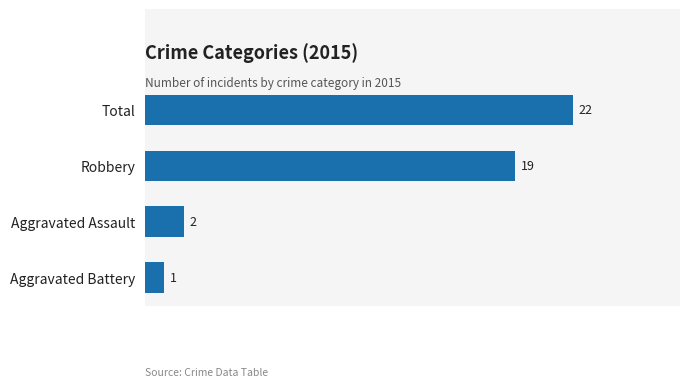

What is the sum of the values at Aggravated Assault and Aggravated Battery?

3